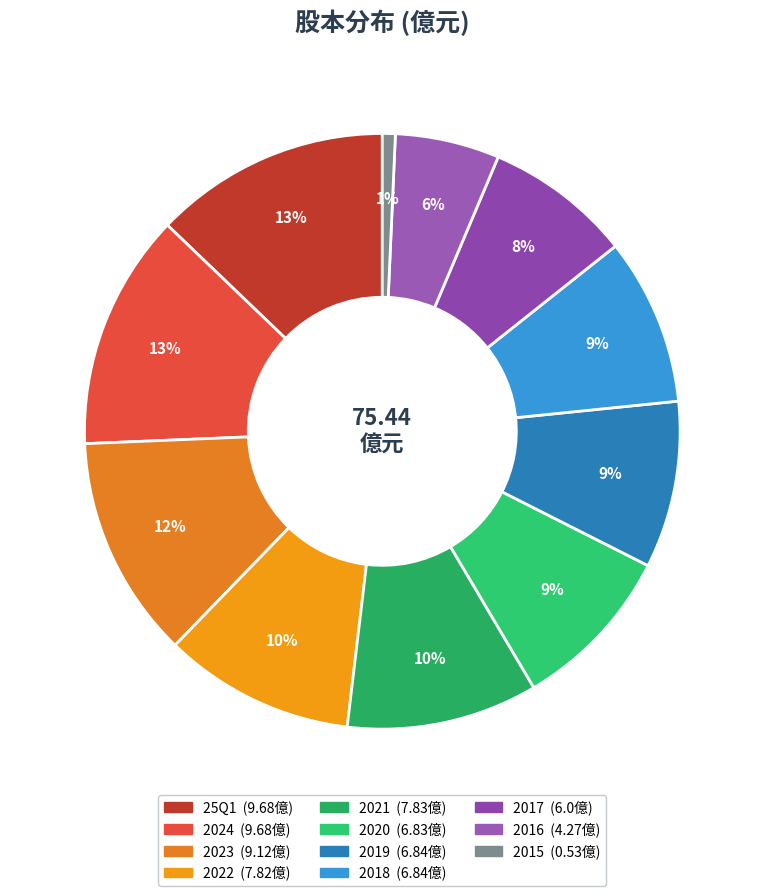

Is it true that 2020 is 2% of the pie?

False